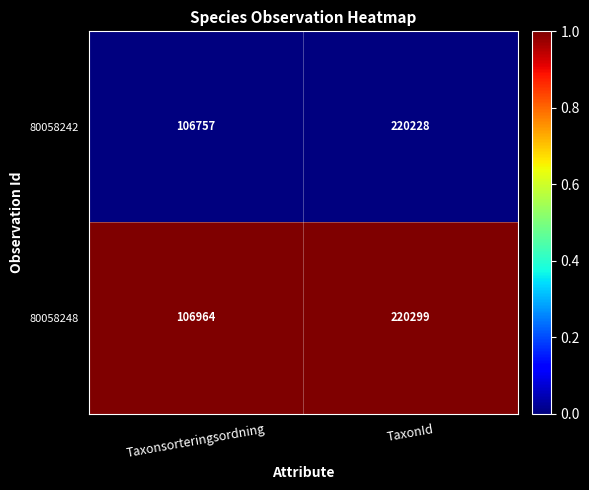

Reading right to left, what are all the values shown in this chart?

80058242: TaxonId=220228	Taxonsorteringsordning=106757
80058248: TaxonId=220299	Taxonsorteringsordning=106964